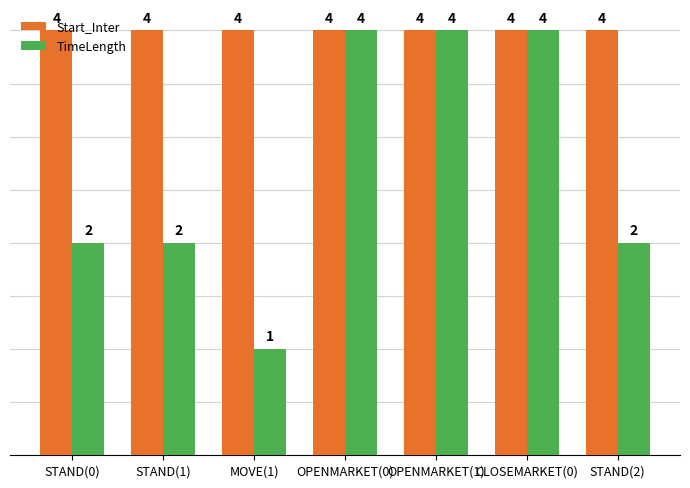

Rank the series by their average value, from lowest to highest.

TimeLength, Start_Inter